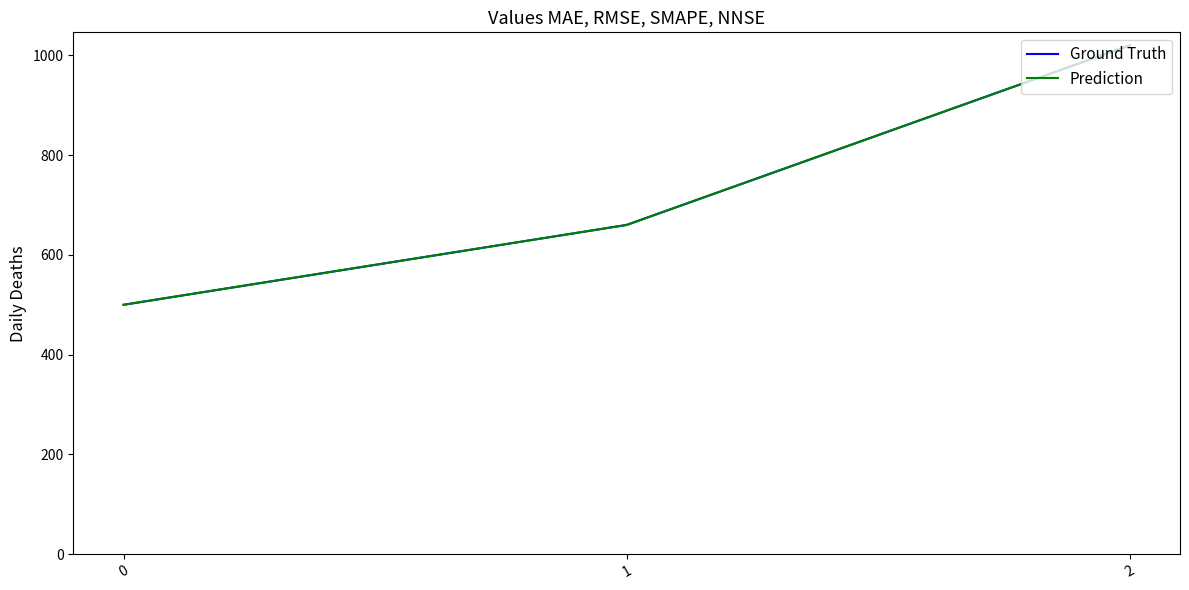

Does the chart display data point markers on the line(s)?

No